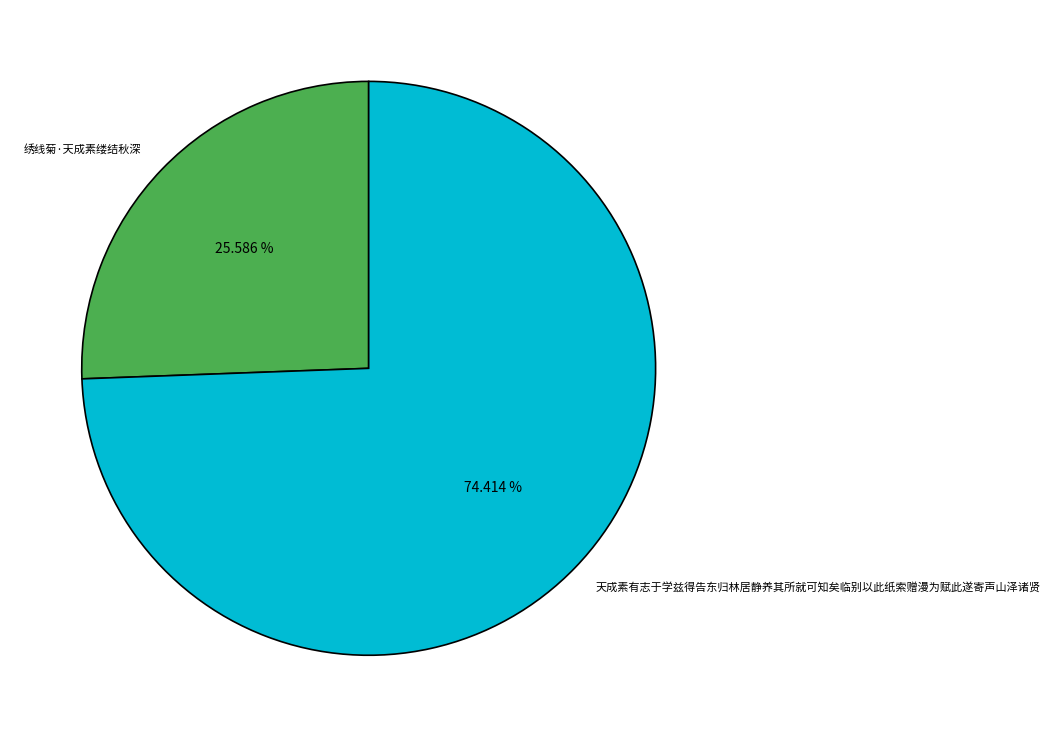

What percentage is the 绣线菊·天成素缕结秋深 slice, to the nearest percent?

26%